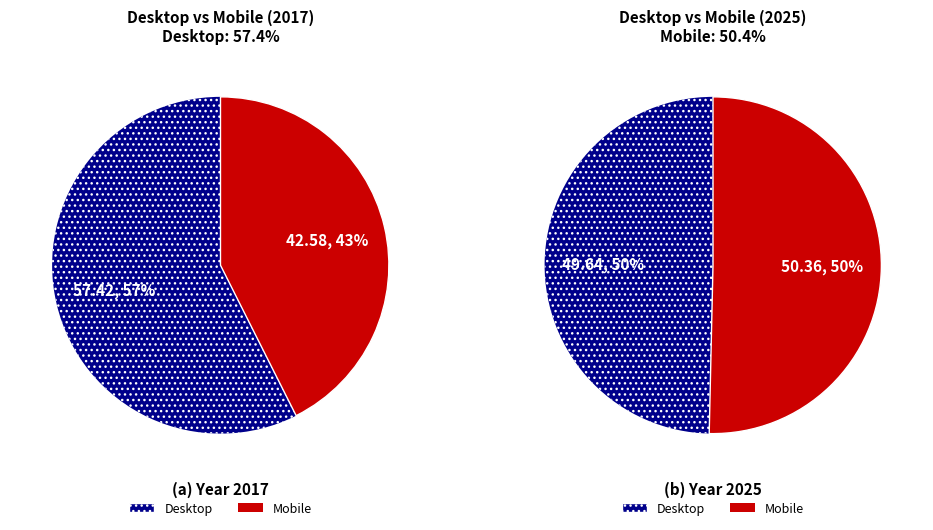

Rank the series at 2017 from highest to lowest value.

Desktop, Mobile